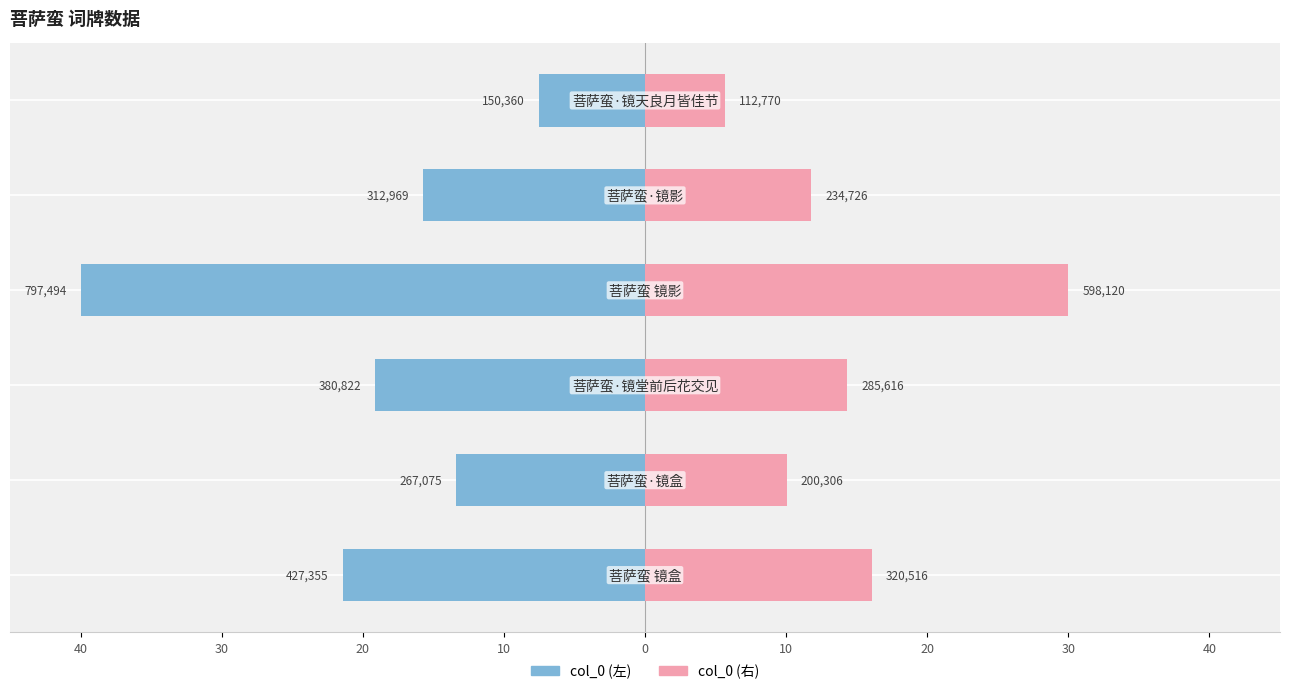

Reading left to right, extract all data points from this chart.

col_0 (左): 40=-21.4	30=-13.4	20=-19.1	10=-40.0	0=-15.7	10=-7.5
col_0 (右): 40=16.1	30=10.0	20=14.3	10=30.0	0=11.8	10=5.7